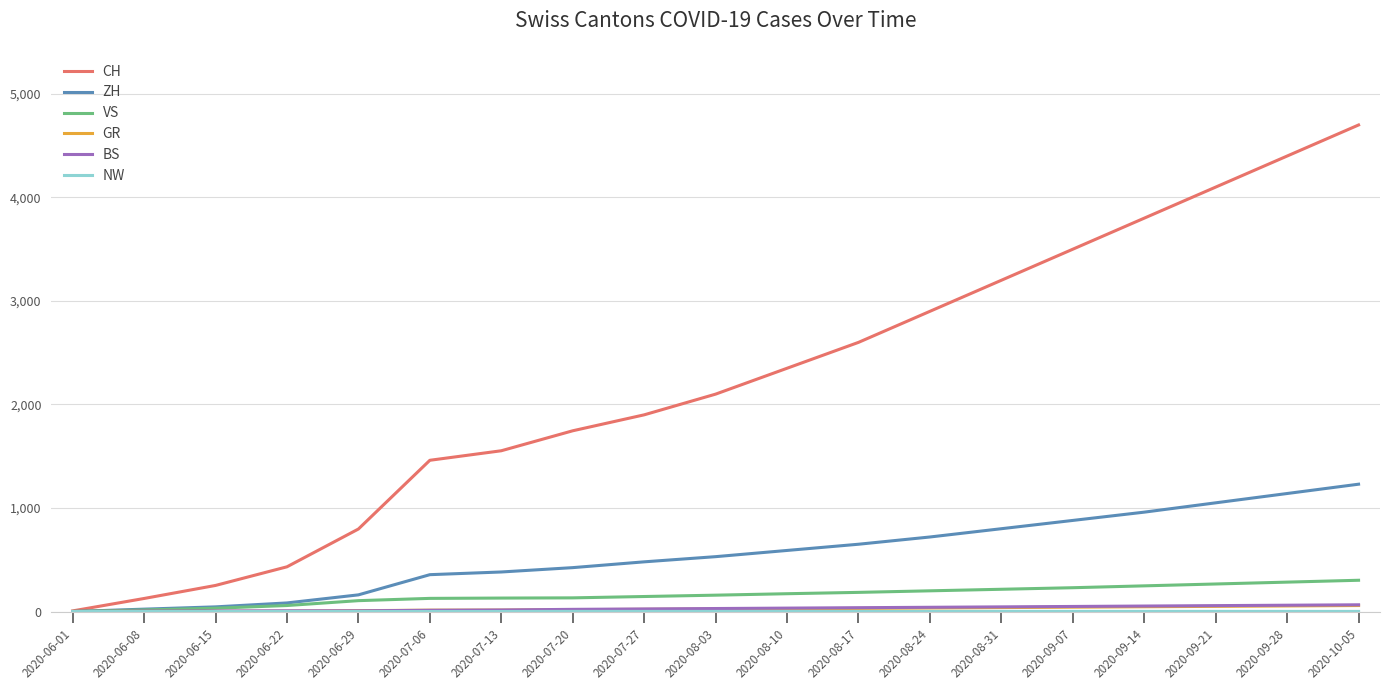

At which label does CH reach its peak?

2020-10-05